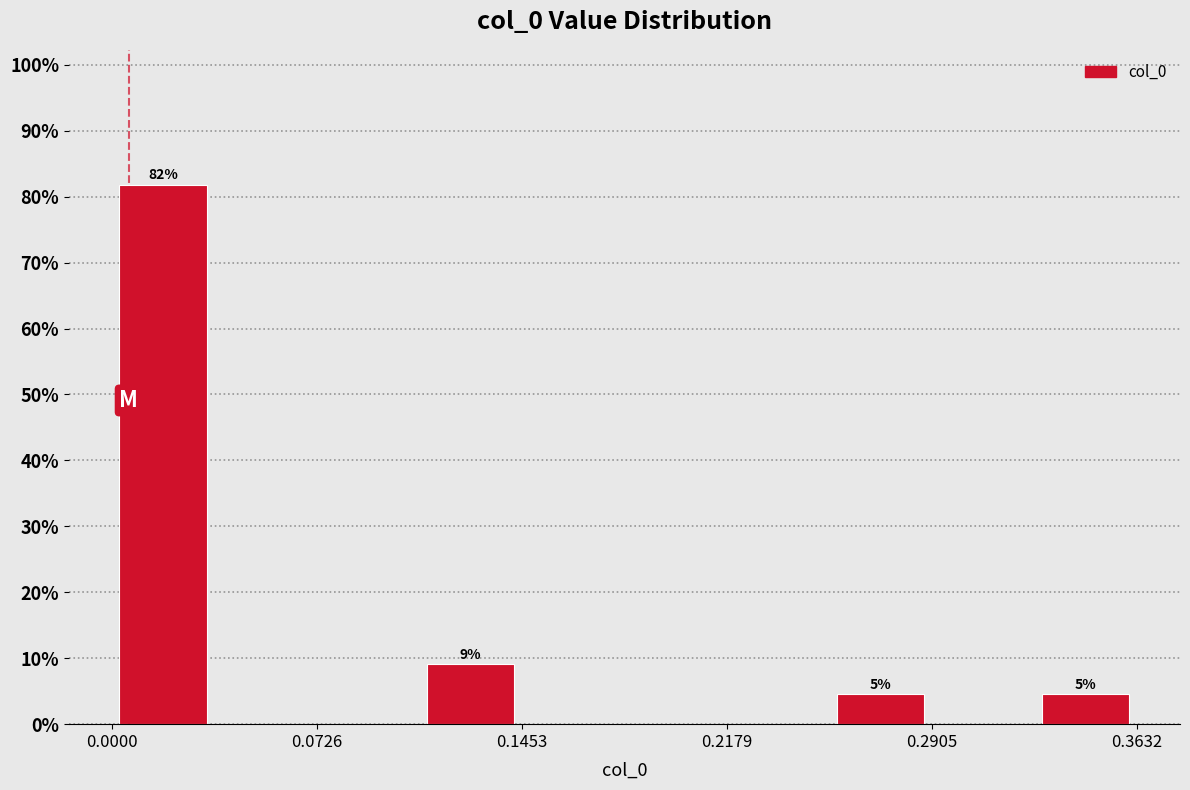

Read against the x-axis, roughly where is the centre of the tallest bar?

0.02